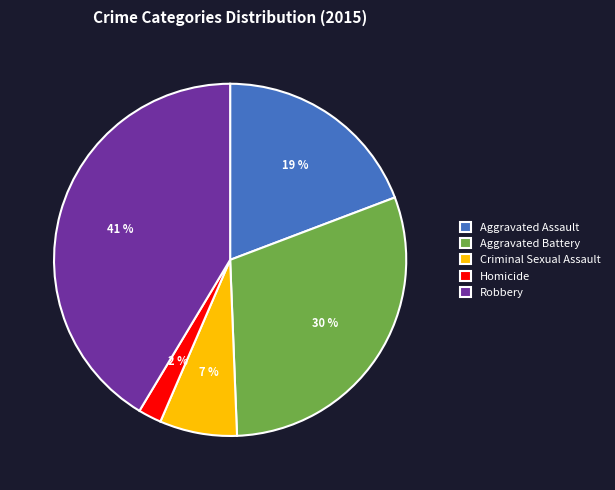

To the nearest percent, what is the difference between the largest and smallest slice percentages?

39%